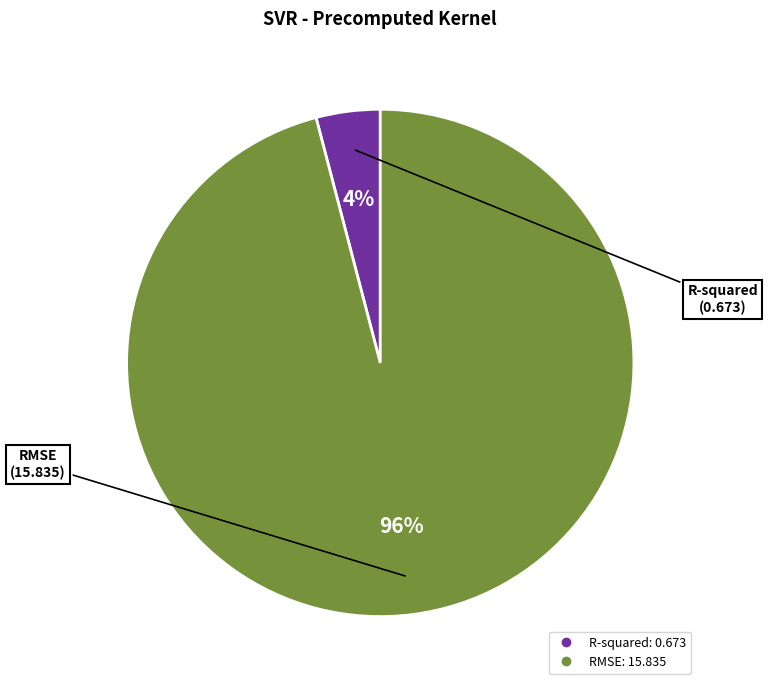

Between R-squared and RMSE, which is larger?

RMSE